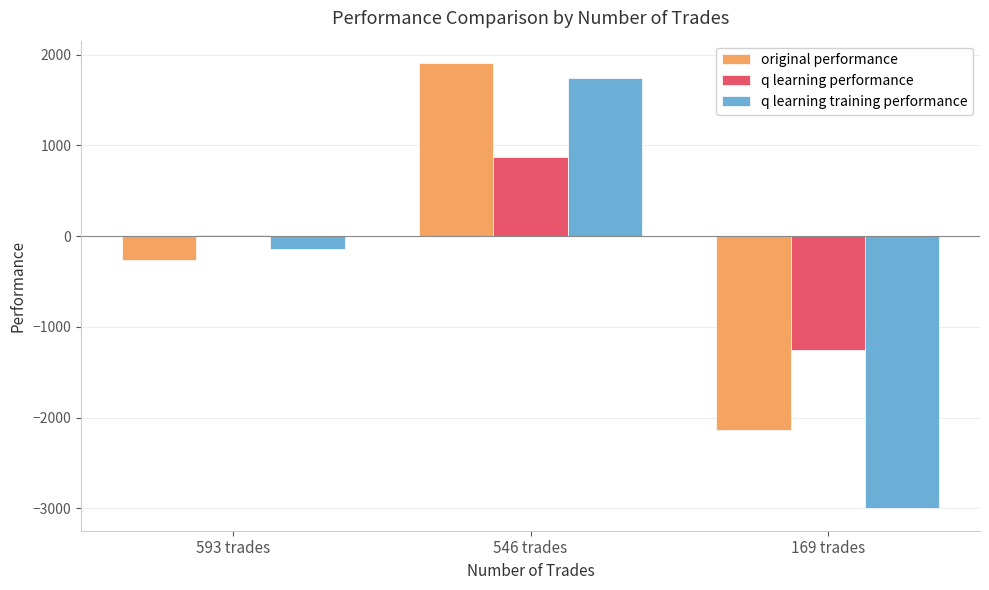

What is the average value of the original performance series?

-164.9